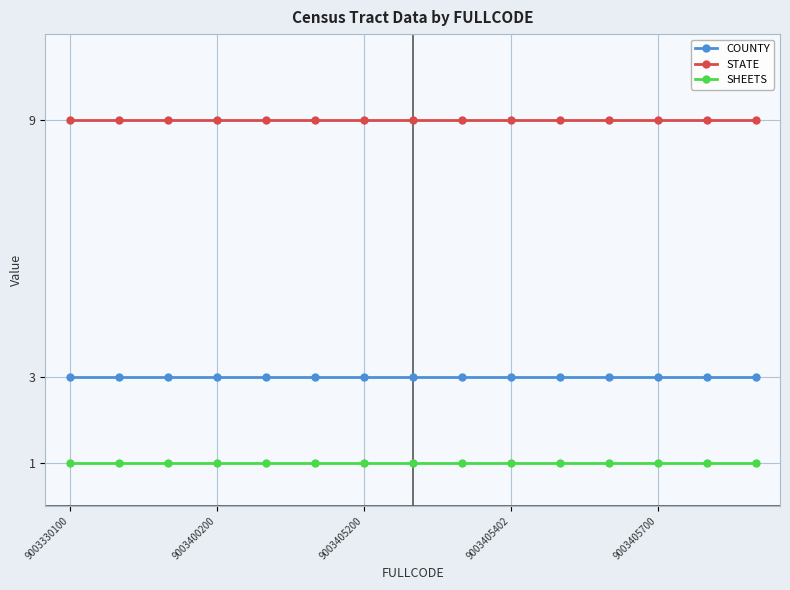

What is the average value of the COUNTY series?

3